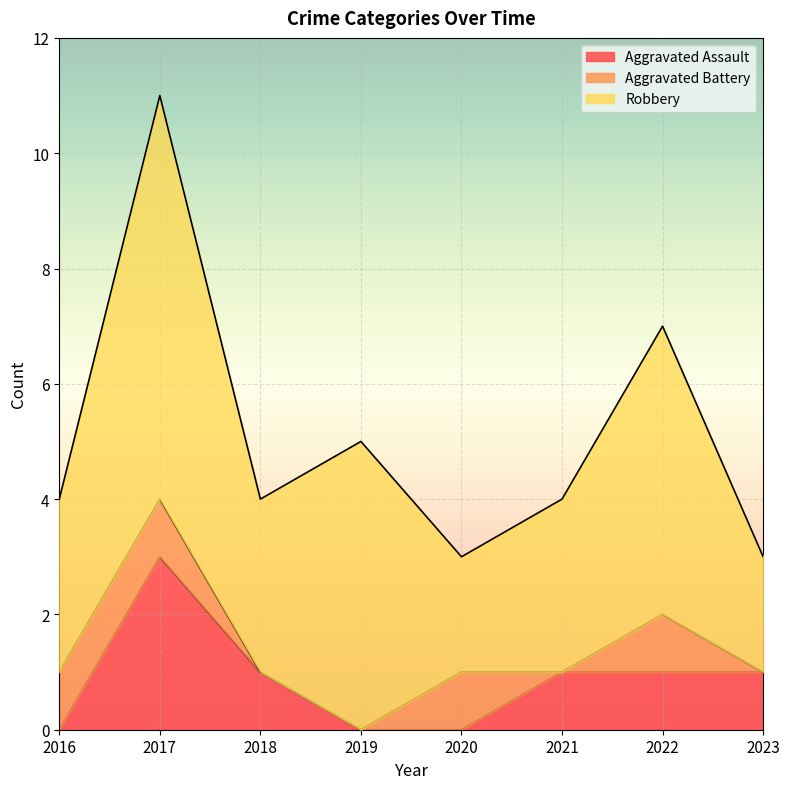

True or false: Aggravated Battery and Aggravated Assault intersect in this chart.

True